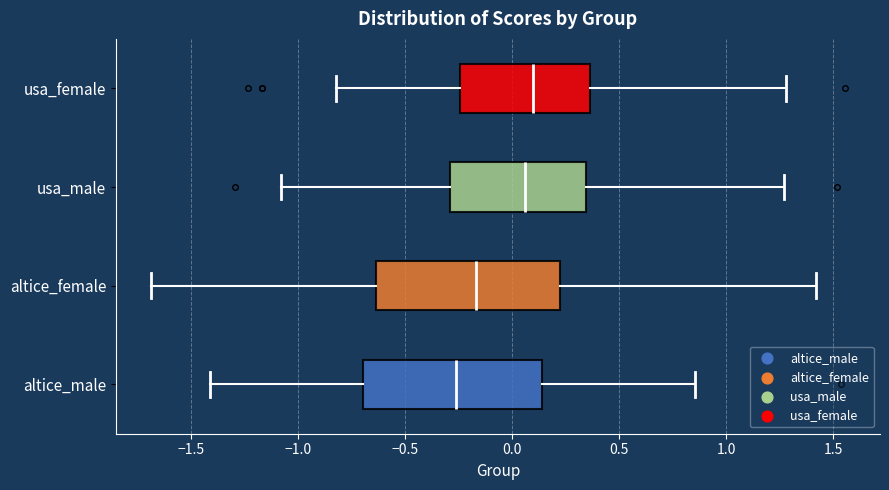

Reading bottom to top, transcribe this box plot: for each box, give where its median line is, the range the box spans, and where its two whiskers end, as read against the x-axis. The values are not printed on the chart, so give them approximately, as read against the axis.

altice_male: median -0.25, box -0.70 to 0.15, whiskers -1.40 to 0.85
altice_female: median -0.15, box -0.65 to 0.20, whiskers -1.70 to 1.40
usa_male: median 0.05, box -0.30 to 0.35, whiskers -1.10 to 1.25
usa_female: median 0.10, box -0.25 to 0.35, whiskers -0.85 to 1.30